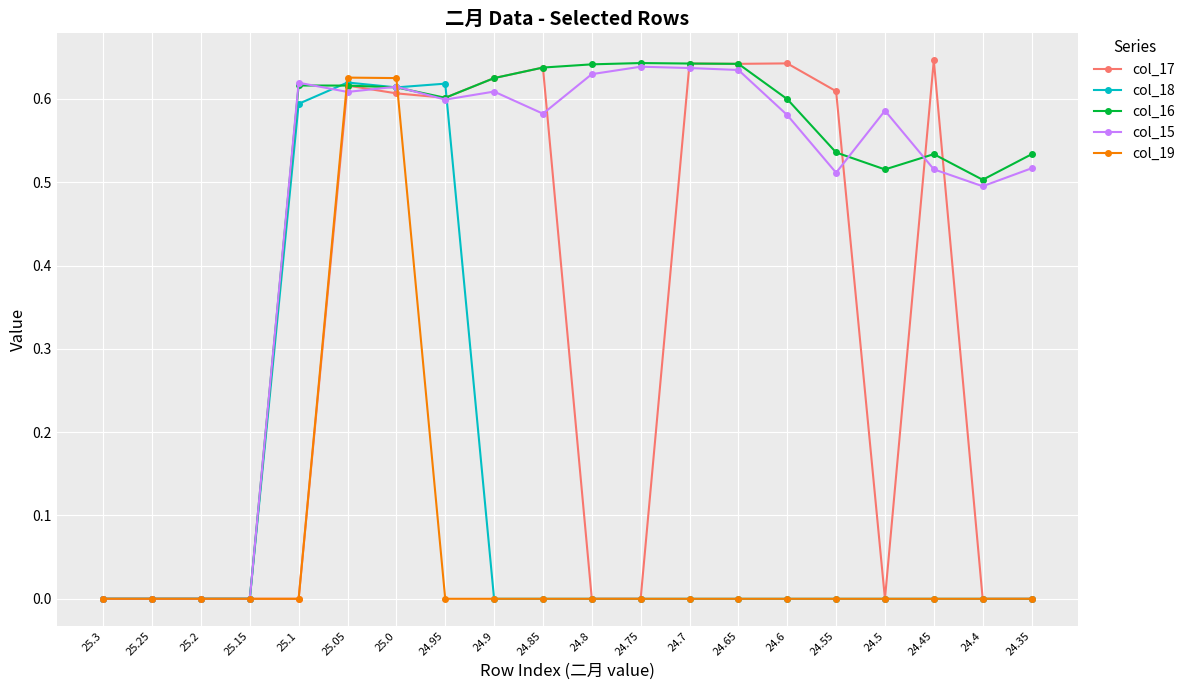

In col_15, how many points are higher than both neighbors (excluding endpoints)?

5